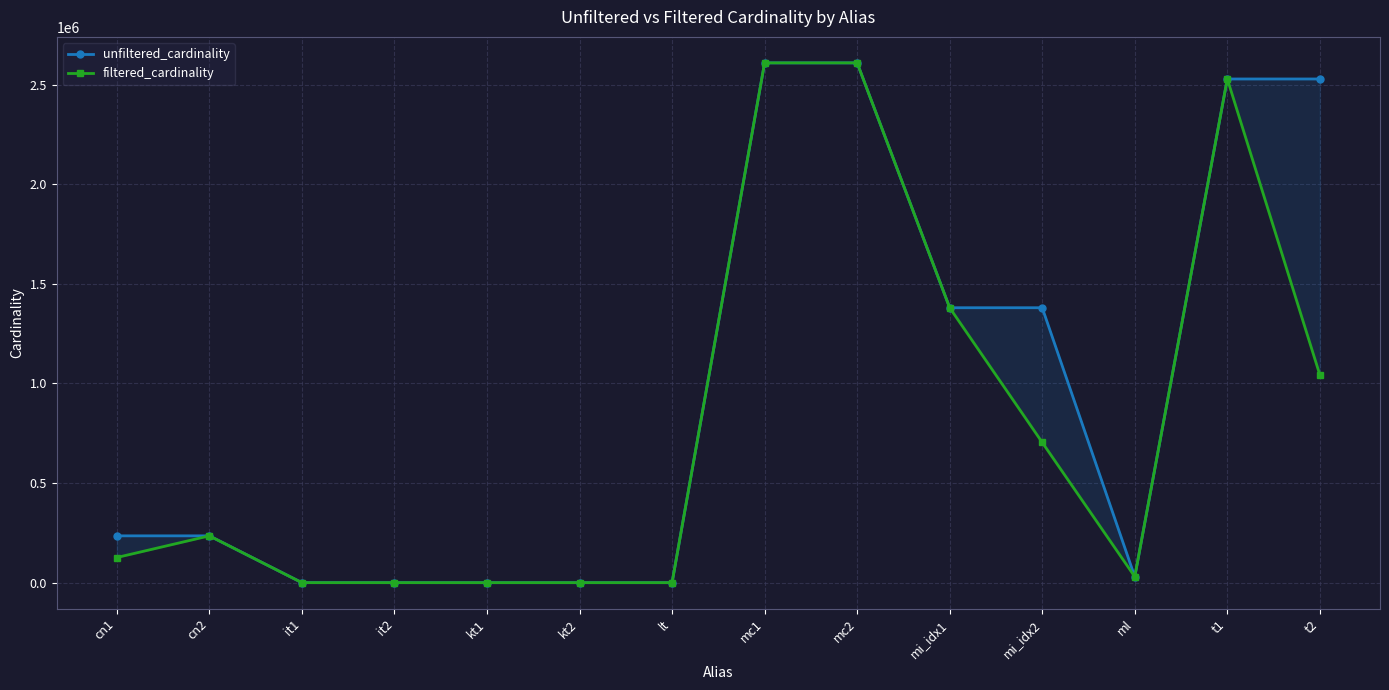

Which category has the highest value across all series?

mc1